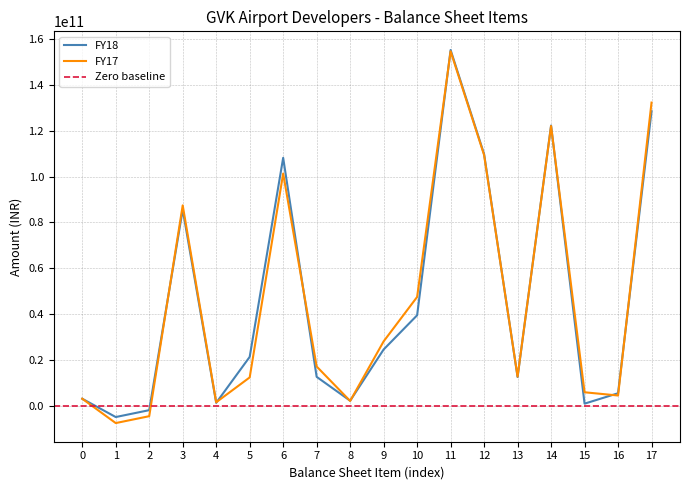

Is it true that FY18 equals 132628737241 at 3?

False